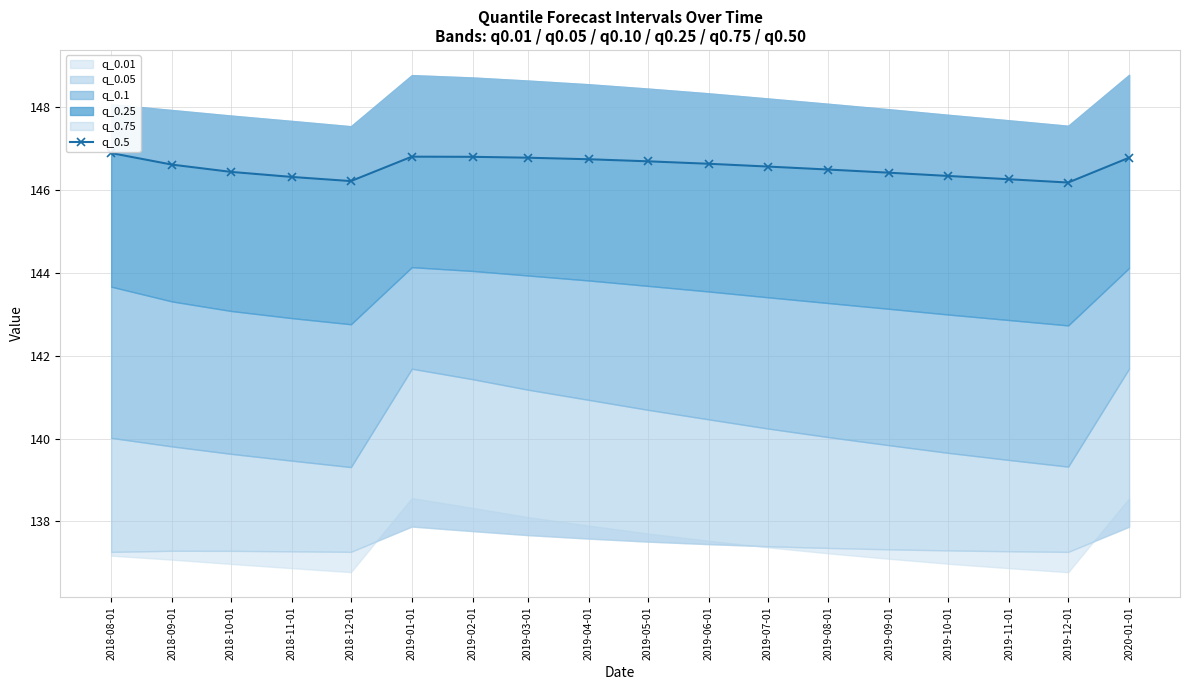

True or false: the data shows 79.2 at 2018-08-01.

False